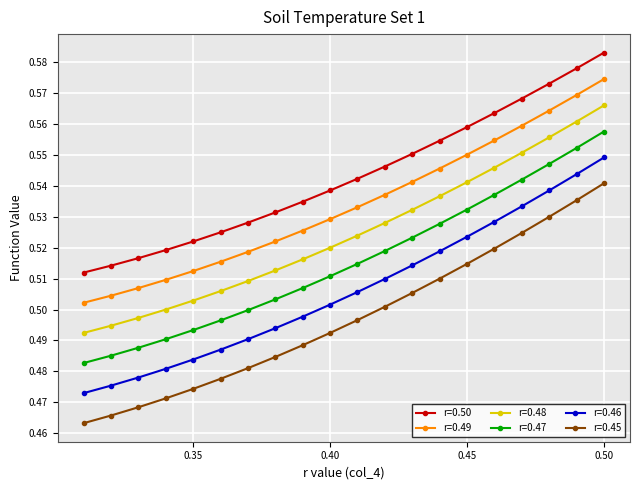

At which label is r=0.50 closest to 0?

0.31